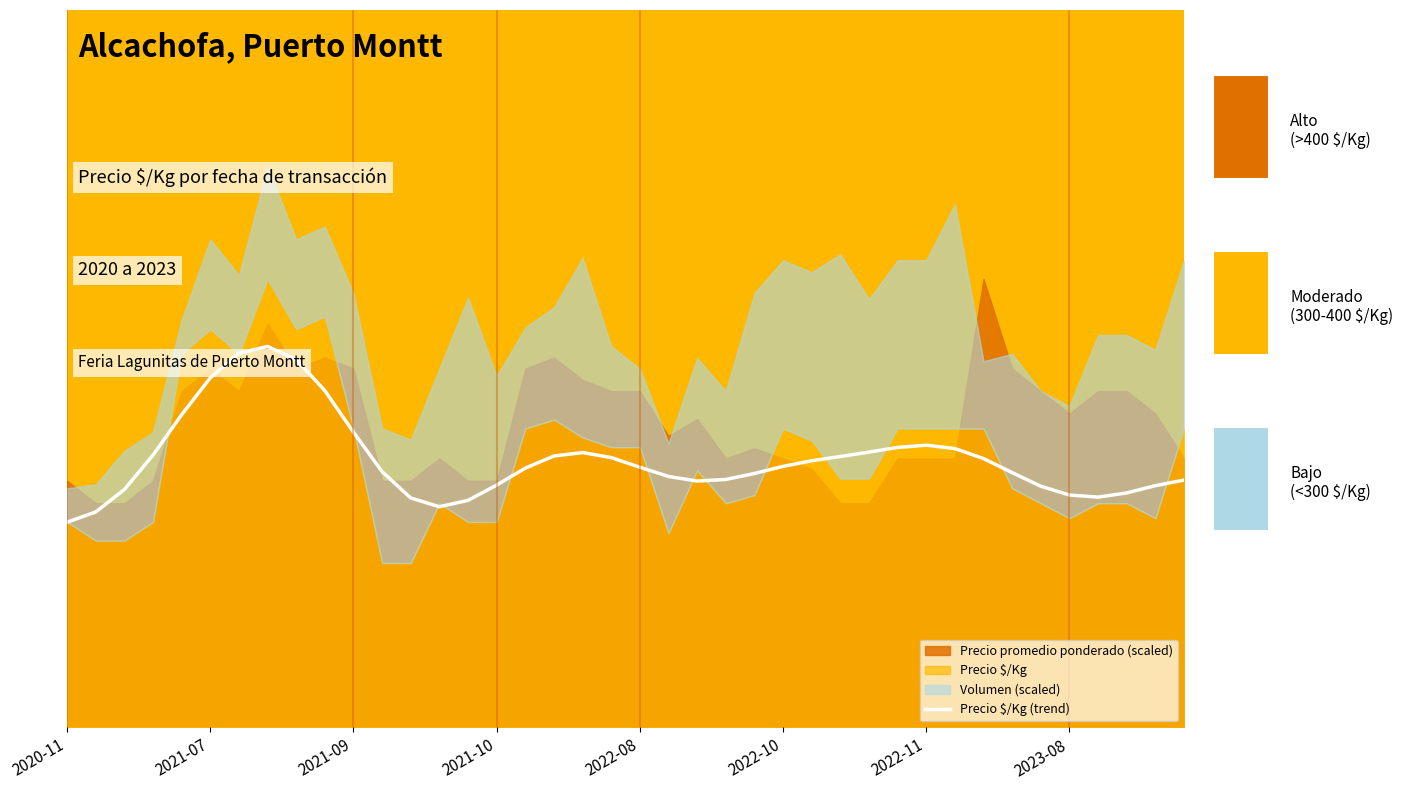

Rank the categories by value from lowest to highest.

2020-11, 2021-07, 13, 14, 12, 36, 35, 37, 2021-09, 34, 38, 15, 22, 39, 23, 21, 24, 33, 11, 16, 20, 25, 26, 32, 19, 27, 17, 2021-10, 18, 28, 31, 29, 30, 10, 2022-08, 9, 2022-10, 8, 2022-11, 2023-08